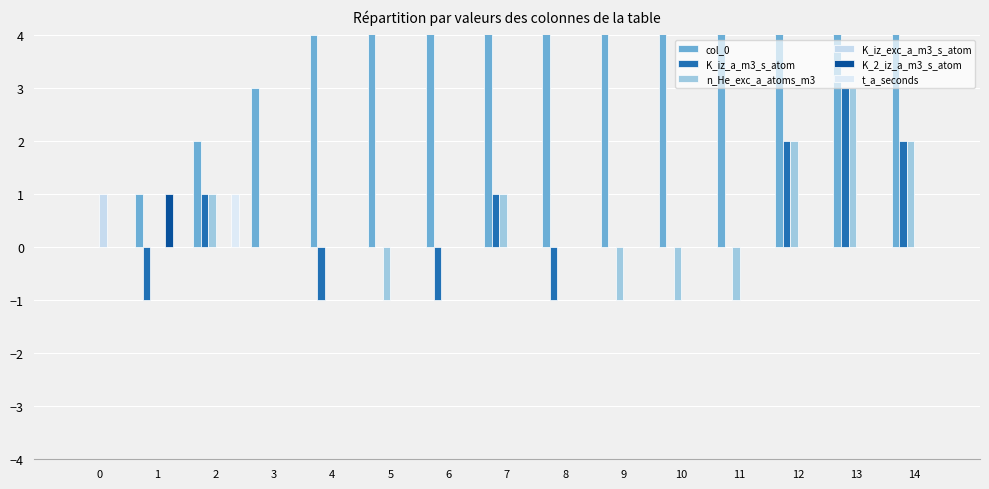

Reading left to right, list all the values displayed in this chart.

col_0: 0=0	1=1	2=2	3=3	4=4	5=5	6=6	7=7	8=8	9=9	10=10	11=11	12=12	13=13	14=14
K_iz_a_m3_s_atom: 0=0	1=-1	2=1	3=0	4=-1	5=0	6=-1	7=1	8=-1	9=0	10=0	11=0	12=2	13=3	14=2
n_He_exc_a_atoms_m3: 0=0	1=0	2=1	3=0	4=0	5=-1	6=0	7=1	8=0	9=-1	10=-1	11=-1	12=2	13=3	14=2
K_iz_exc_a_m3_s_atom: 0=1	1=0	2=0	3=0	4=0	5=0	6=0	7=0	8=0	9=0	10=0	11=0	12=0	13=0	14=0
K_2_iz_a_m3_s_atom: 0=0	1=1	2=0	3=0	4=0	5=0	6=0	7=0	8=0	9=0	10=0	11=0	12=0	13=0	14=0
t_a_seconds: 0=0	1=0	2=1	3=0	4=0	5=0	6=0	7=0	8=0	9=0	10=0	11=0	12=0	13=0	14=0